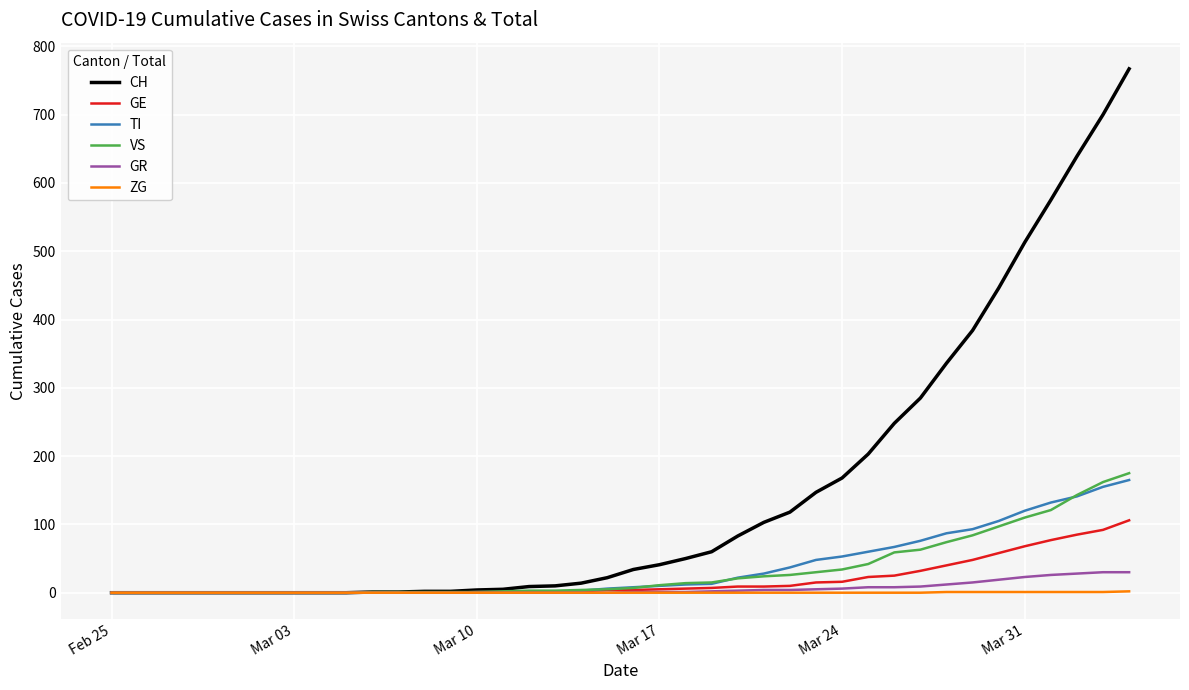

Which series has the largest total across all categories?

CH